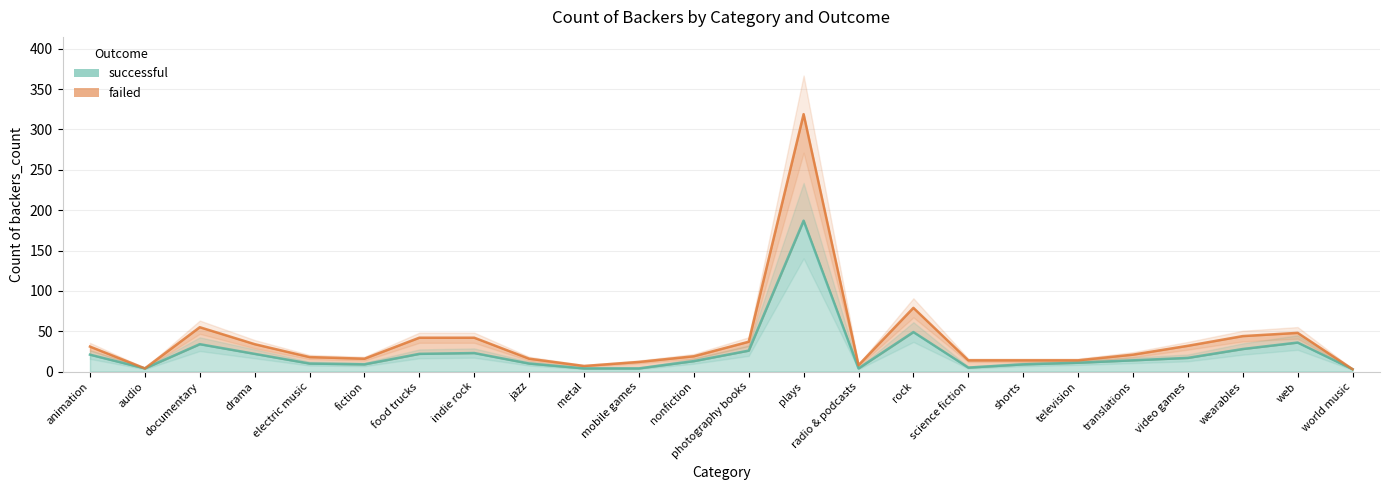

Does the chart display data point markers on the line(s)?

No